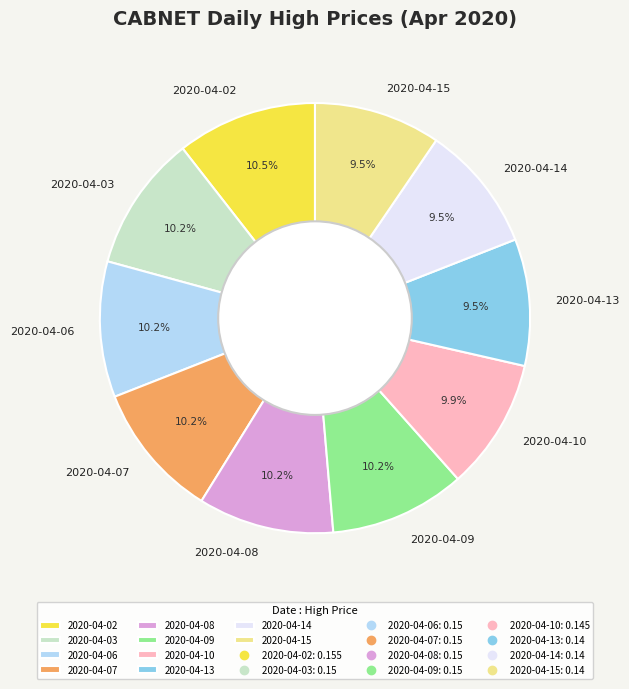

Does 2020-04-14 account for over 50% of the chart?

No